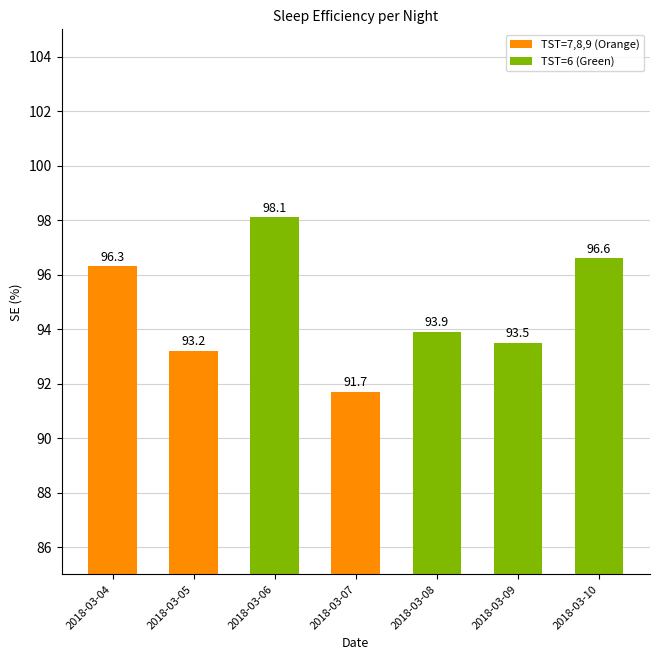

Reading left to right, extract all data points from this chart.

96.3	93.2	98.1	91.7	93.9	93.5	96.6